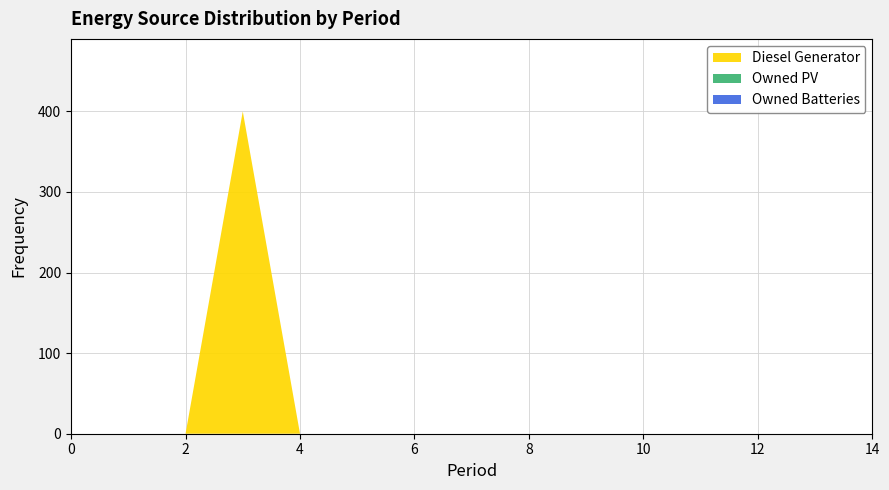

Reading right to left, extract all data points from this chart.

Diesel Generator: 0	0	0	0	0	0	0	0	0	0	0	400	0	0	0
Owned PV: 0	0	0	0	0	0	0	0	0	0	0	0	0	0	0
Owned Batteries: 0	0	0	0	0	0	0	0	0	0	0	0	0	0	0